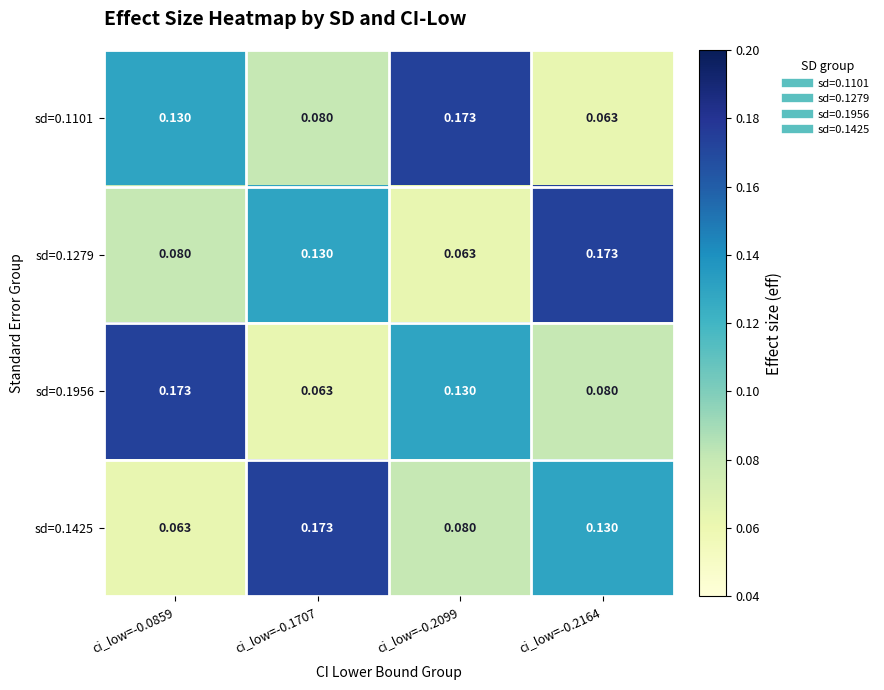

Is the value of sd=0.1279 at ci_low=-0.2099 greater than the value of sd=0.1101 at ci_low=-0.0859?

No